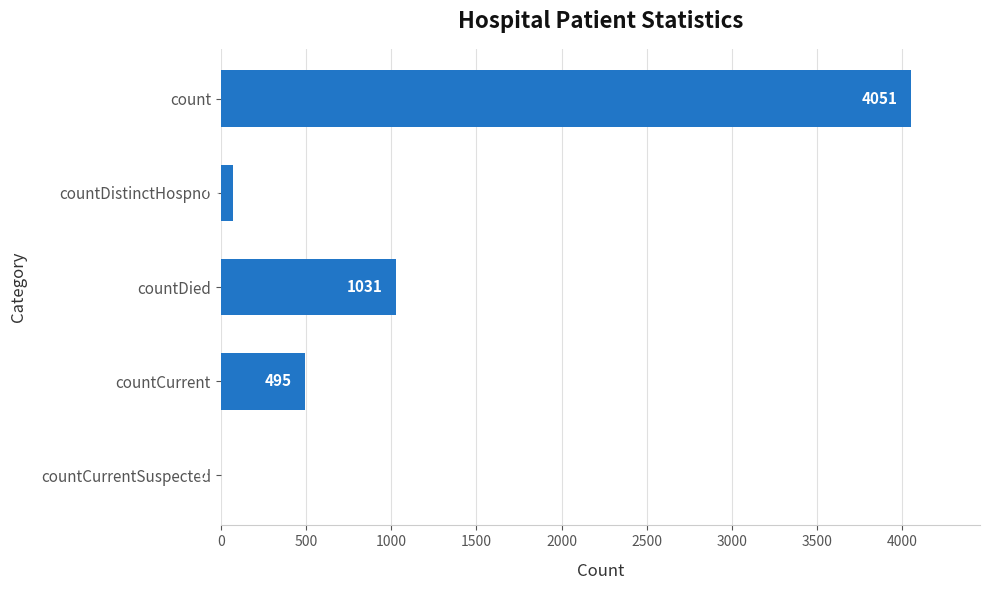

What is the greatest value displayed?

4051